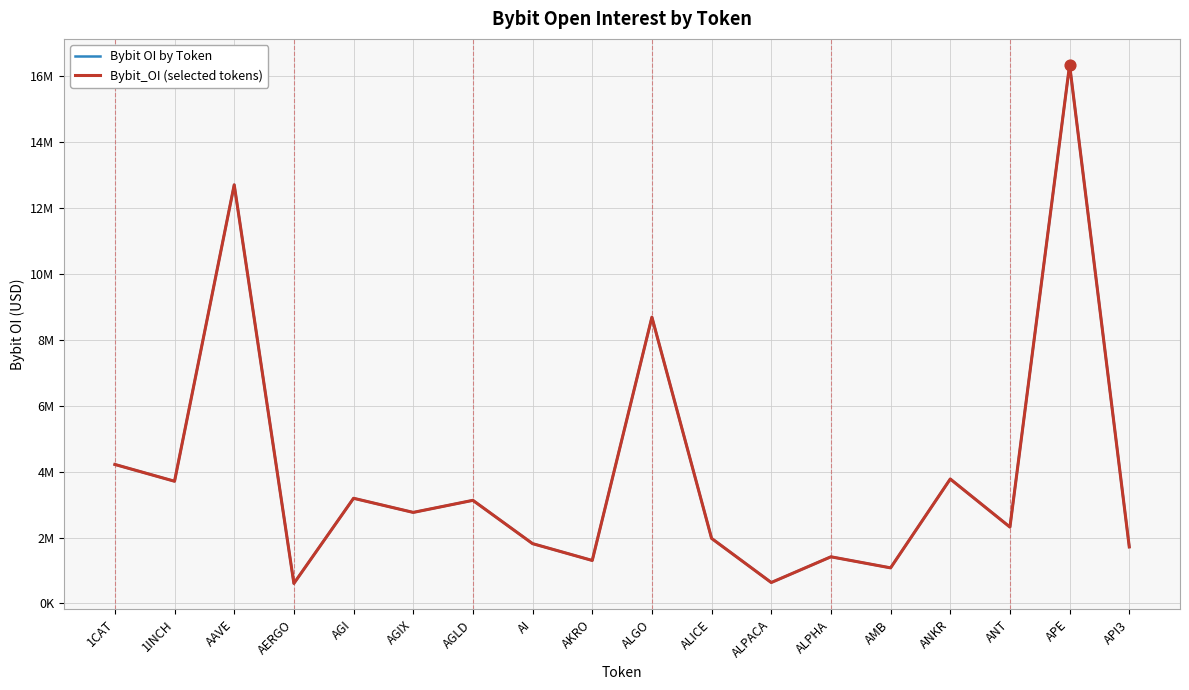

Is this an area chart (filled region under the line)?

No